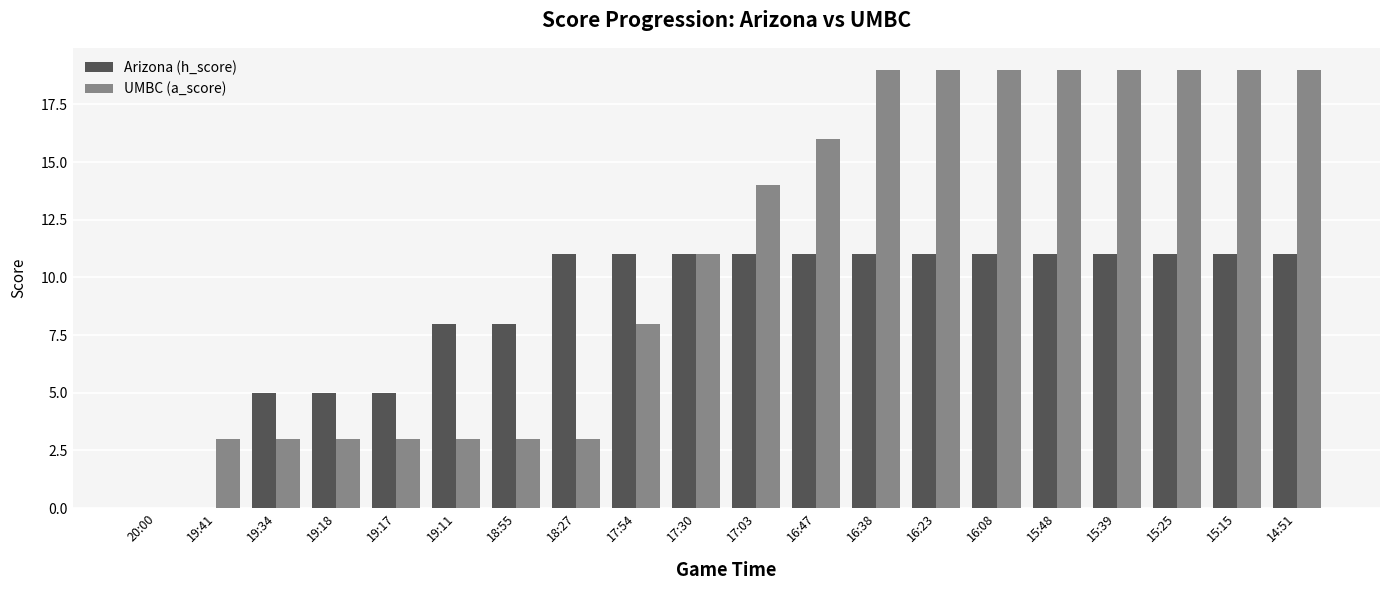

Which series has the largest total across all categories?

UMBC (a_score)